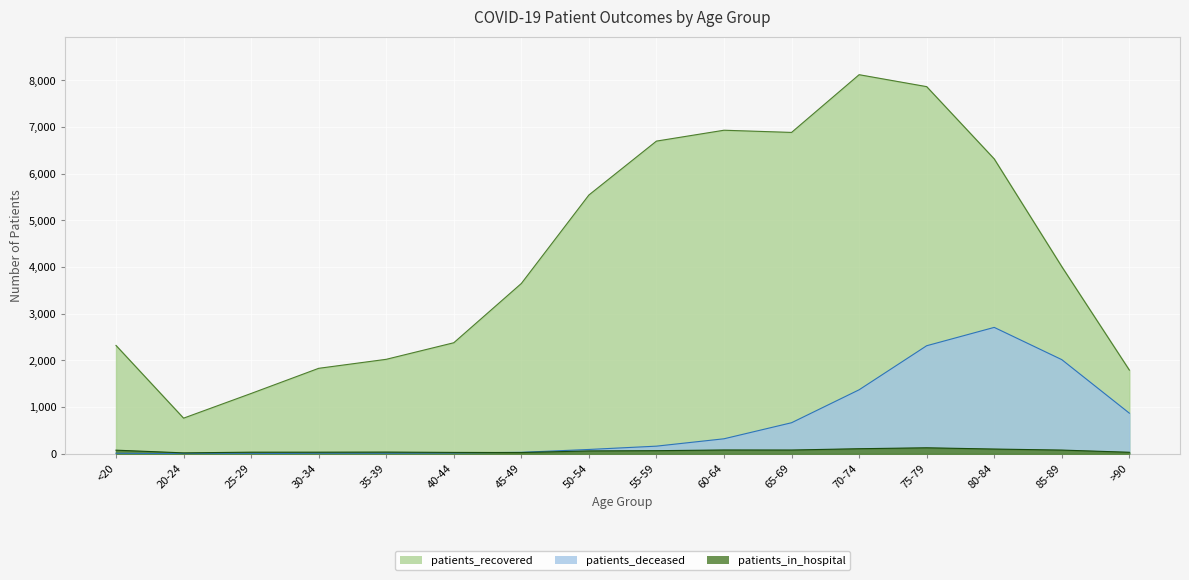

Which has a higher value, 80-84 or 70-74?

70-74